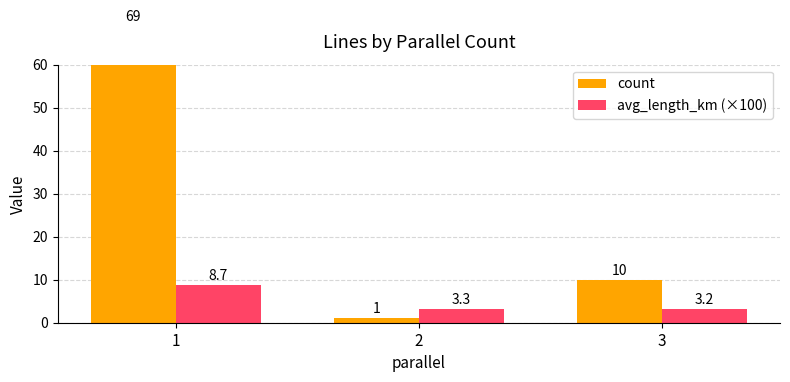

Between 1 and 2, which series saw the biggest shift?

count